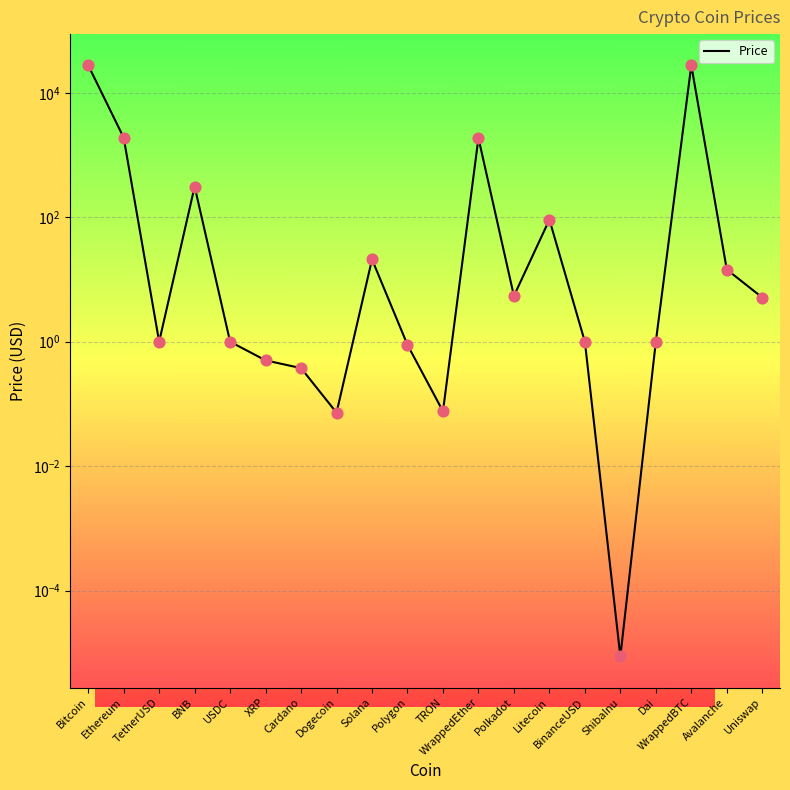

What is the change in value from Litecoin to Avalanche?

-77.1